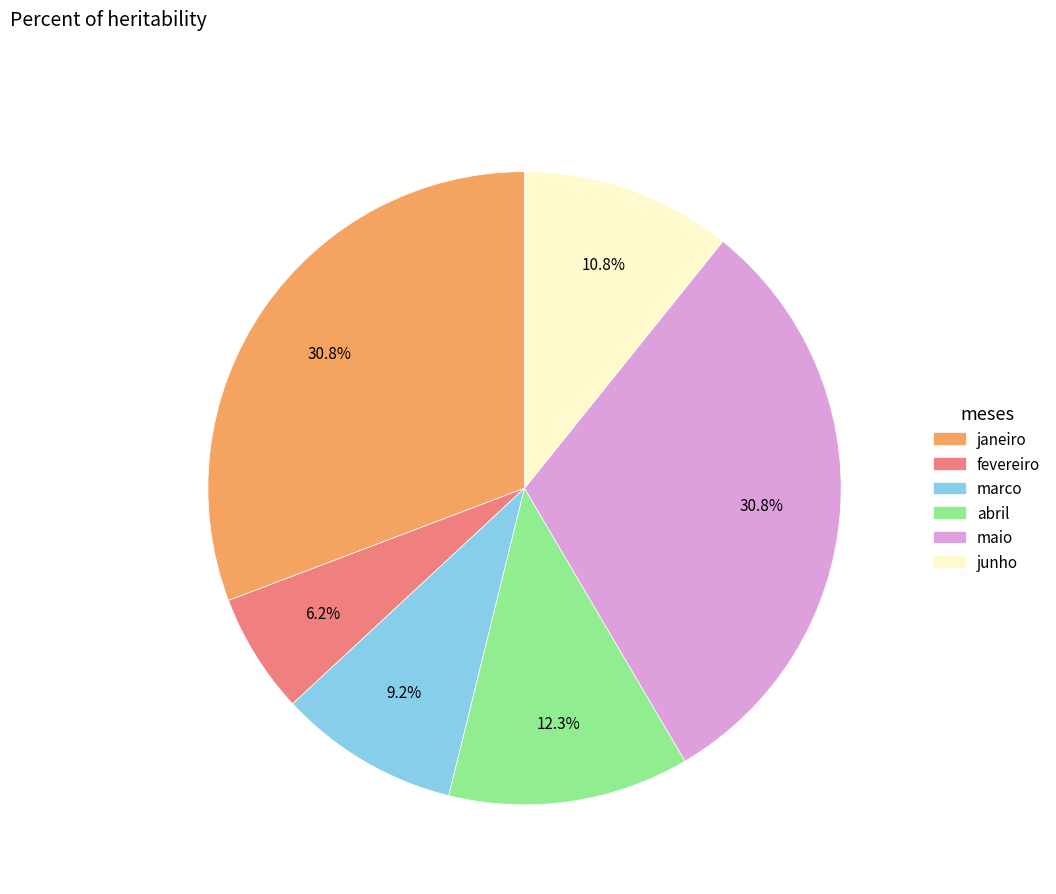

Approximately how many times larger is the value at junho compared to marco?

1.2